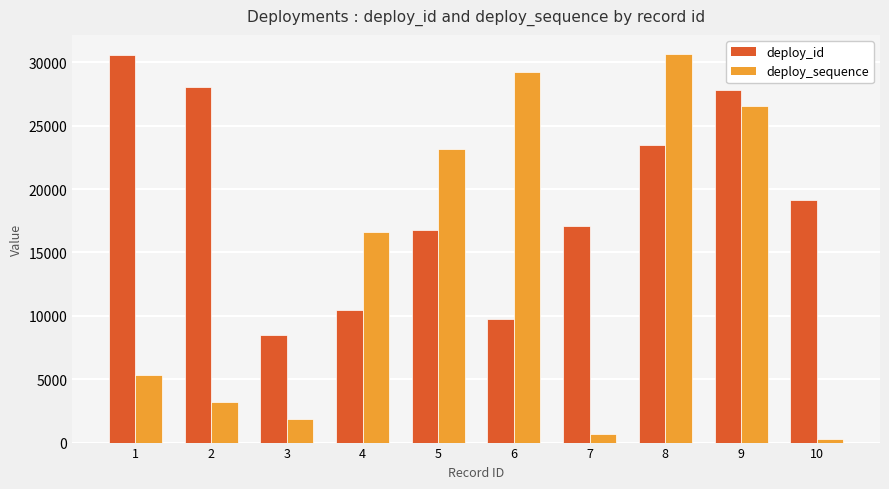

What is the minimum value shown in the chart?

248